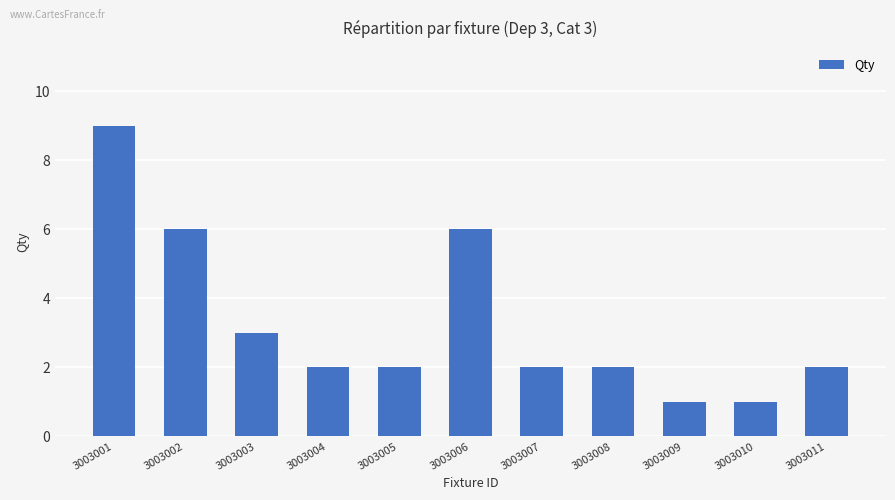

At which category does the chart reach its peak across all series?

3003001